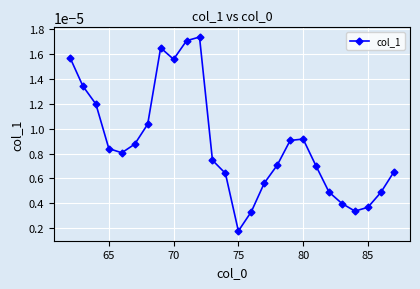

Does the chart display data point markers on the line(s)?

Yes